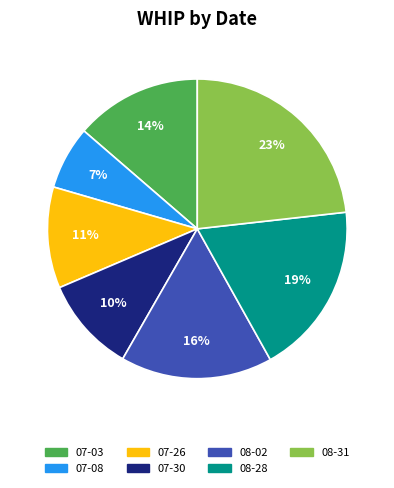

The 07-30 slice represents 1% of the pie. True or false?

False